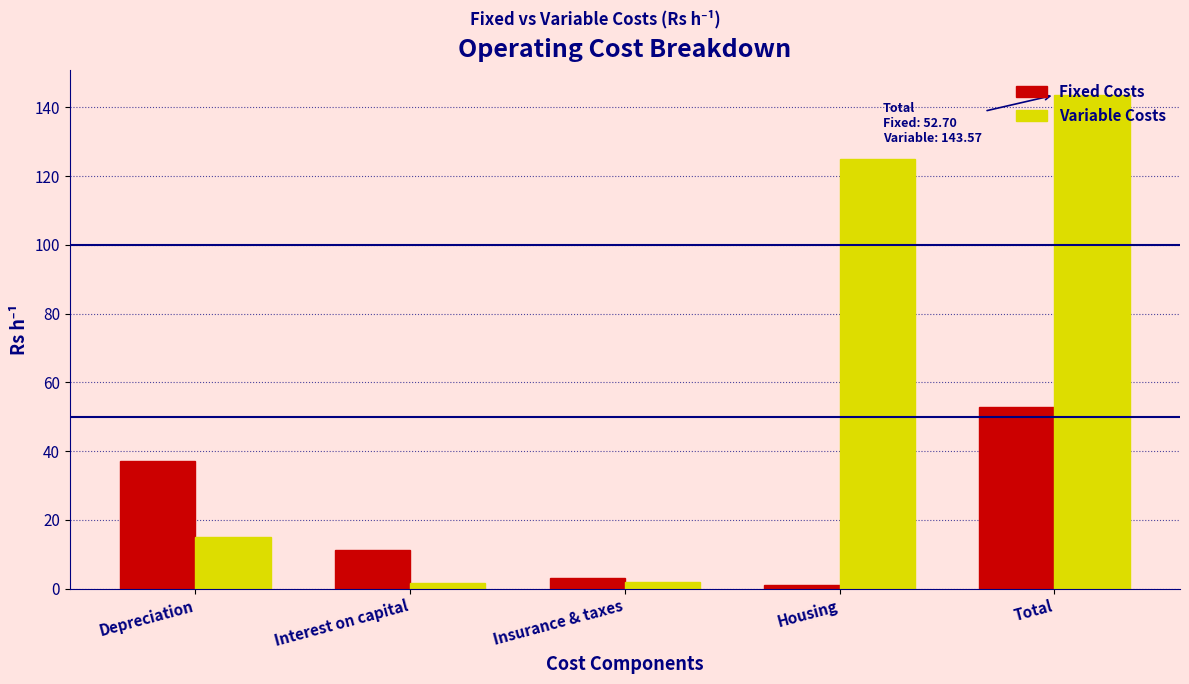

At which label does Fixed Costs reach its peak?

Total